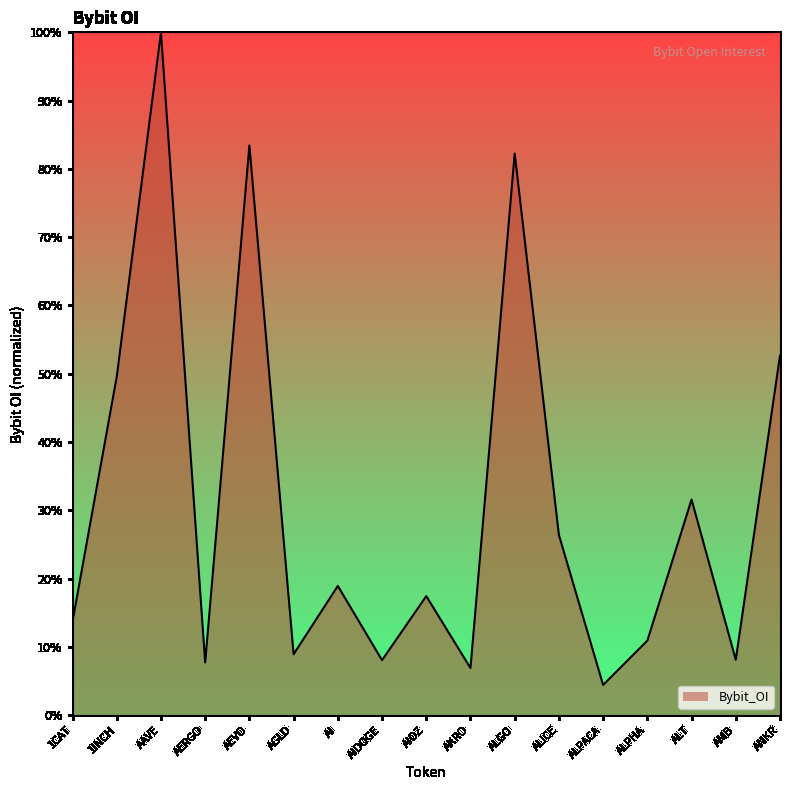

Approximately how many times larger is the value at ALPHA compared to AIOZ?

0.6